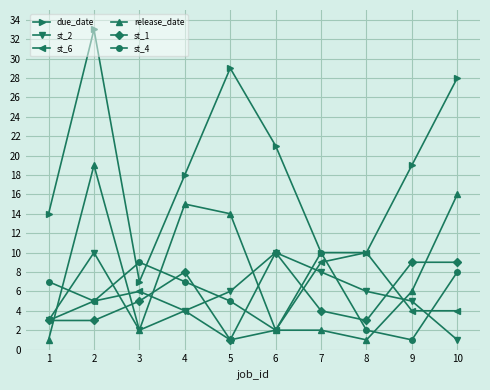

The st_1 series shows 5 at 3. True or false?

True